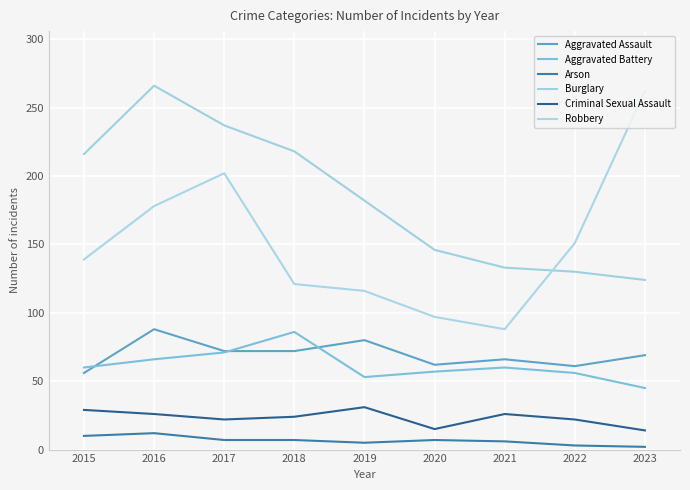

What is the total value across all series at 2022?

423